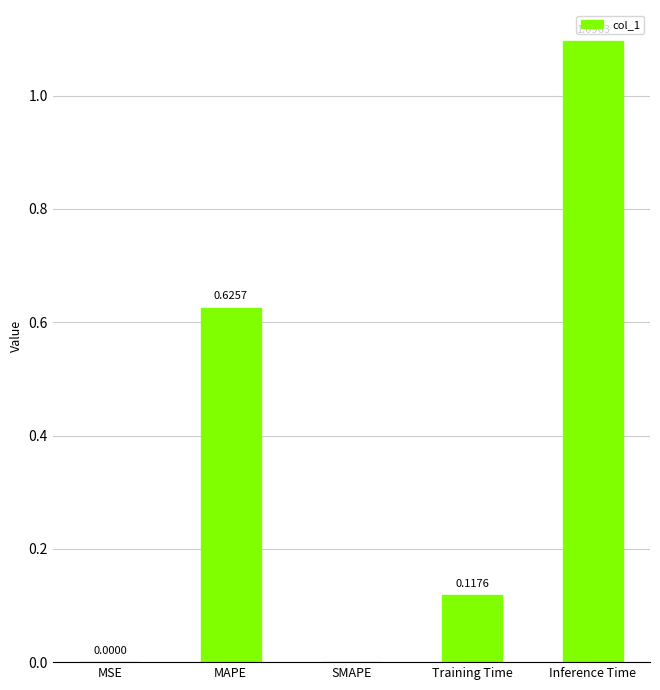

Which category has the highest value across all series?

Inference Time